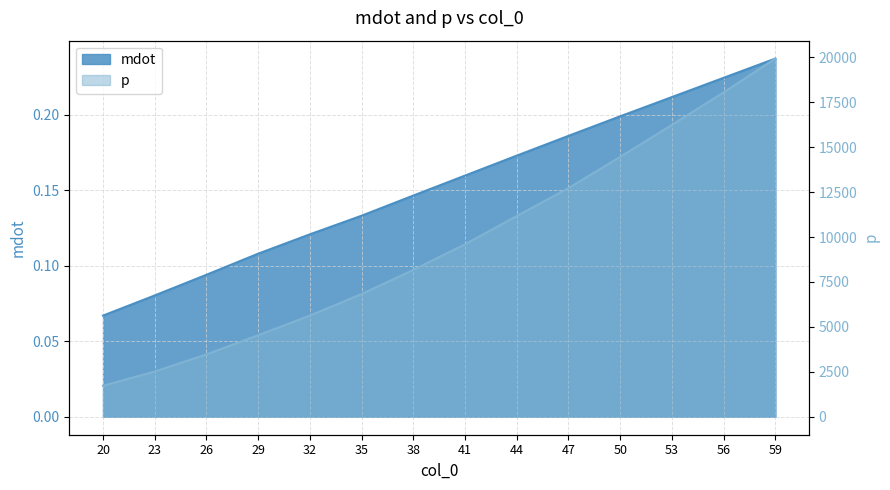

List the labels in order of p value, largest first.

59, 56, 53, 50, 47, 44, 41, 38, 35, 32, 29, 26, 23, 20